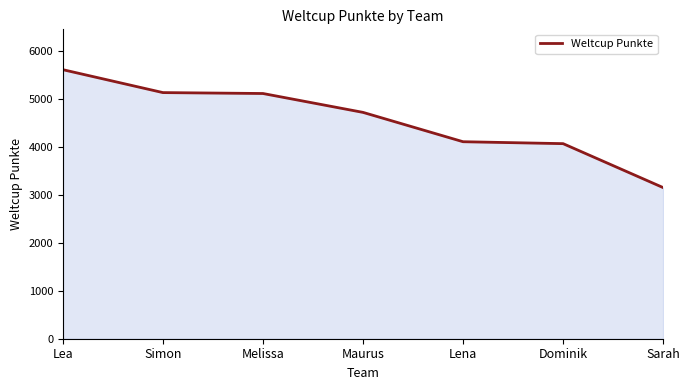

At which label is the value closest to 4374?

Lena